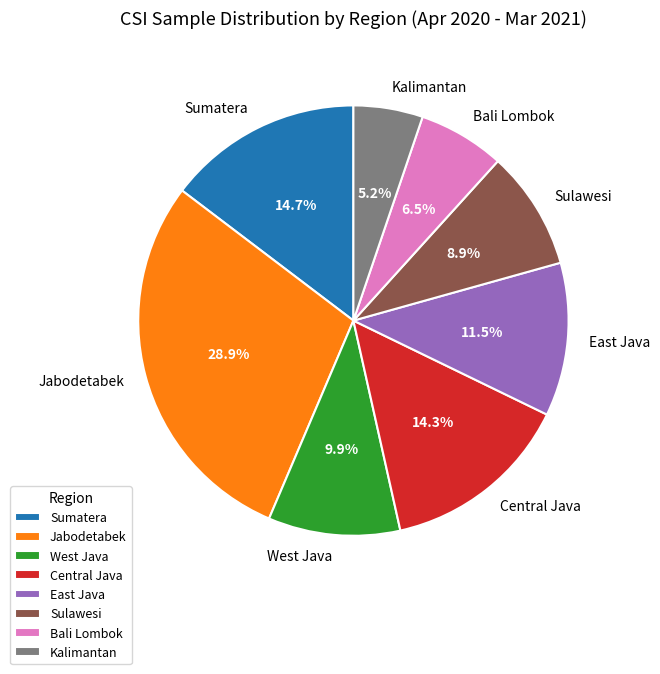

How many segments does this pie chart have?

8